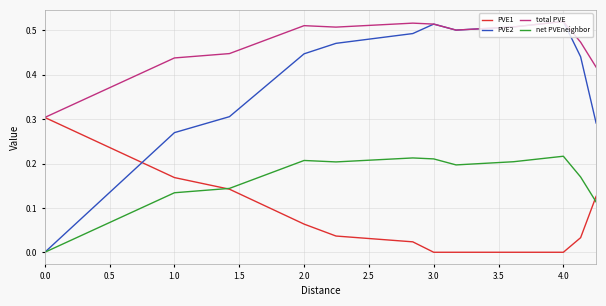

Which series has the largest total across all categories?

total PVE